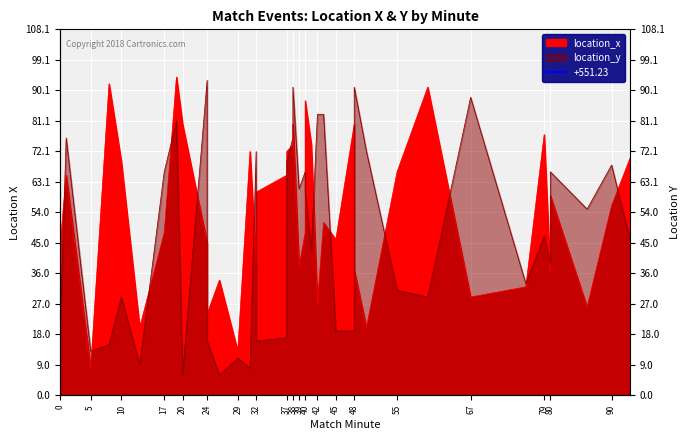

Rank the series by their average value, from highest to lowest.

location_x, location_y